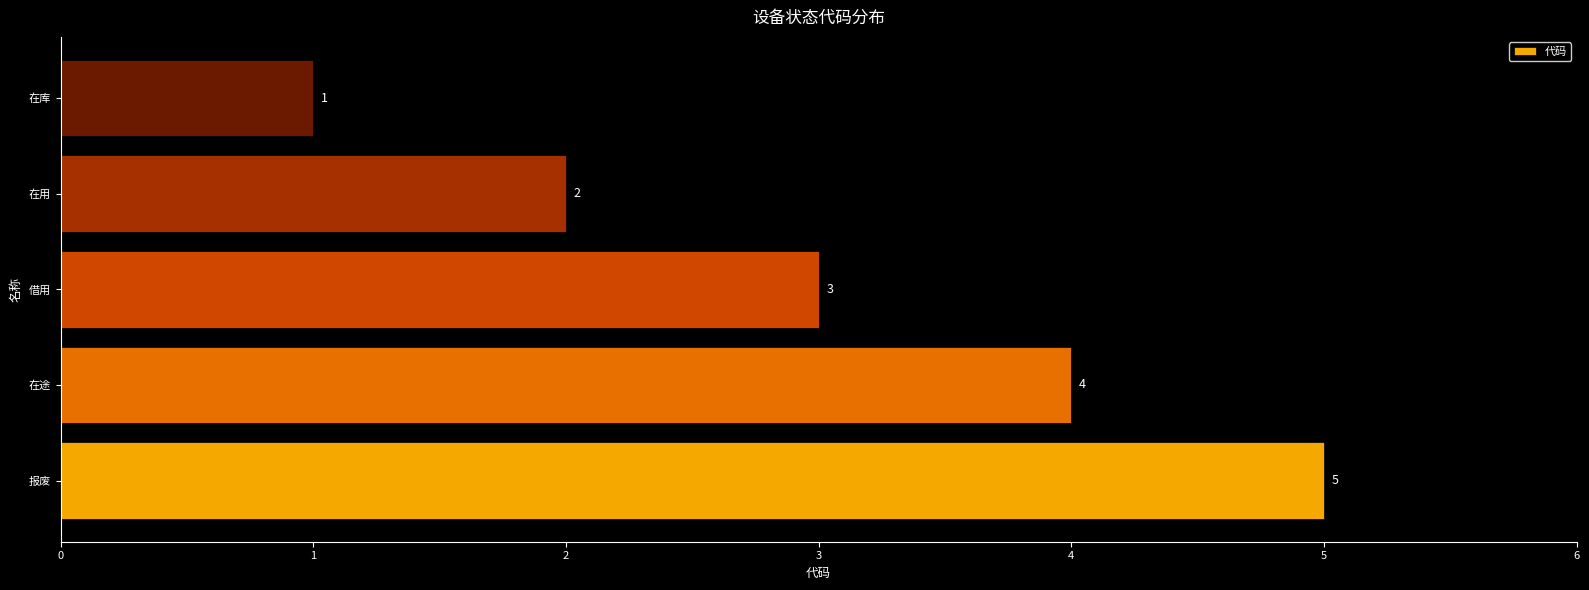

Rank the categories by value from highest to lowest.

报废, 在途, 借用, 在用, 在库